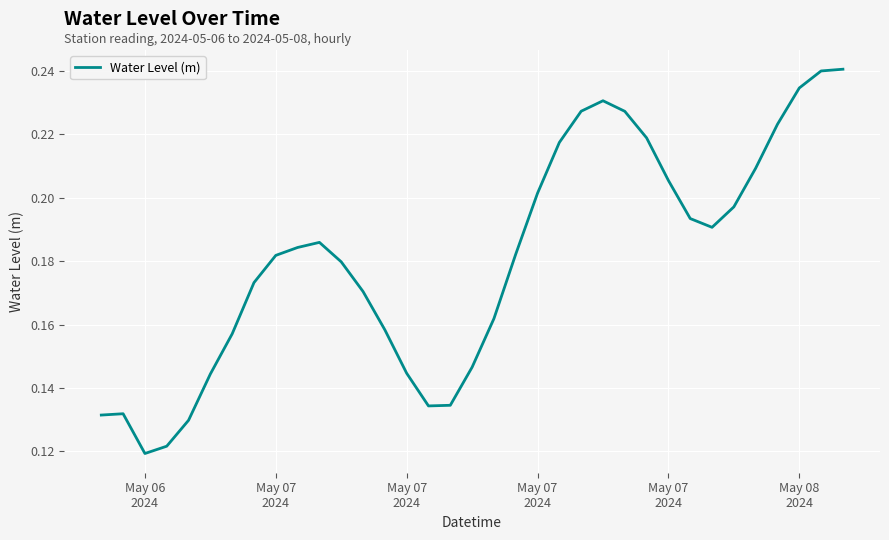

What is the sum of all values?

6.3